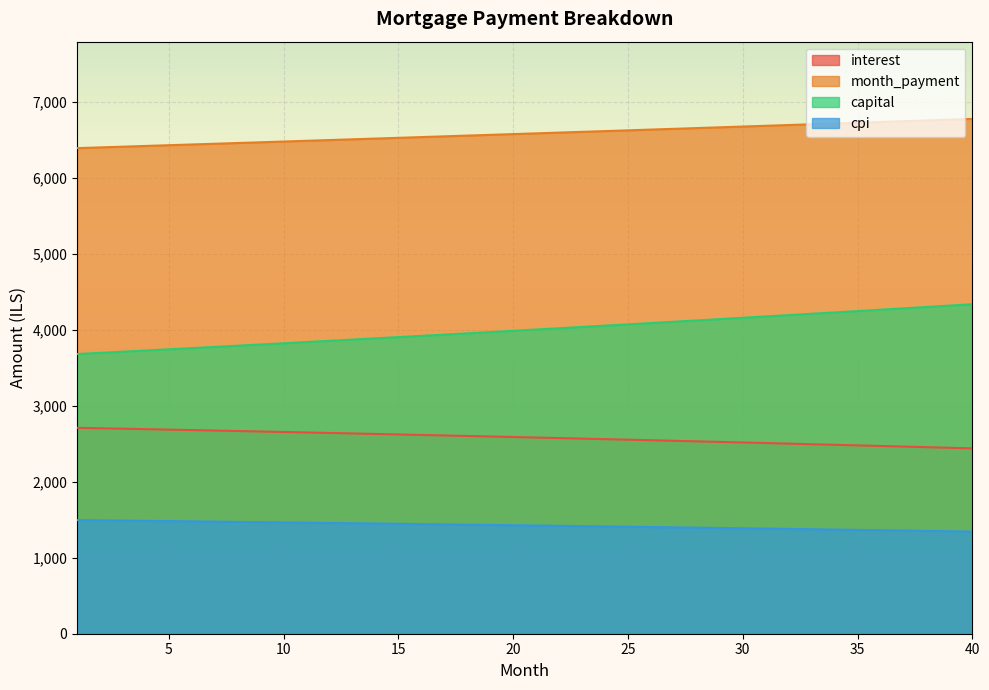

What is the difference between the highest and lowest values at 33?

5334.3